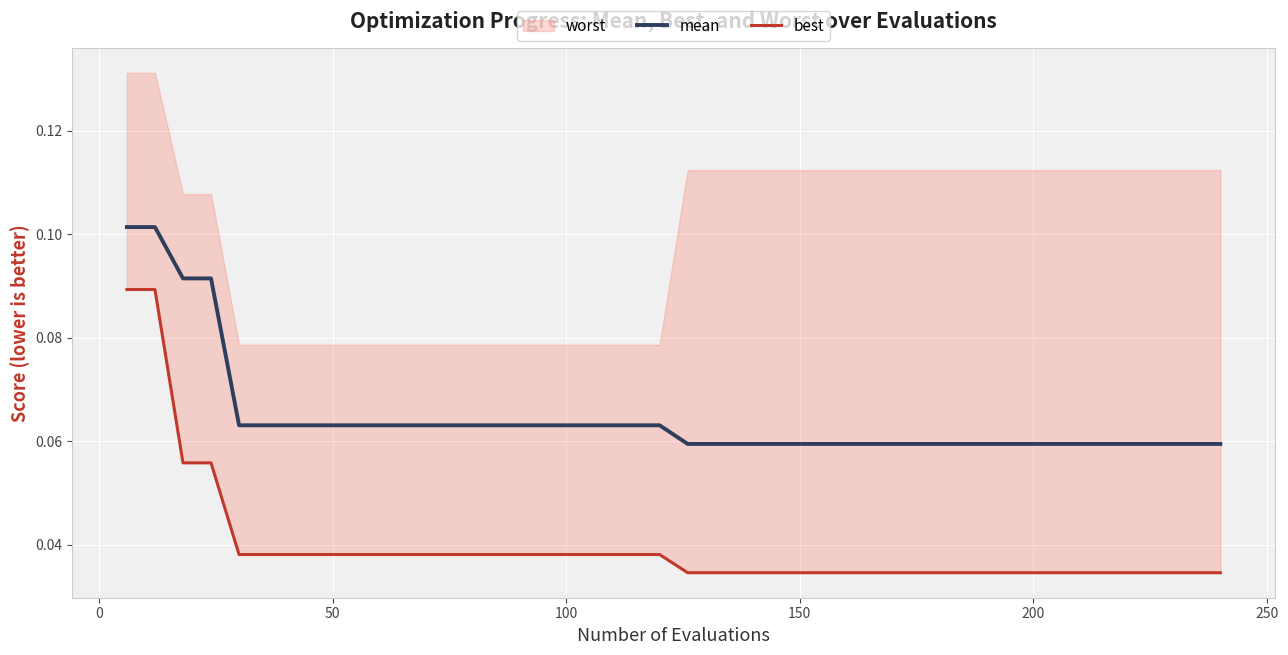

Is this an area chart (filled region under the line)?

No